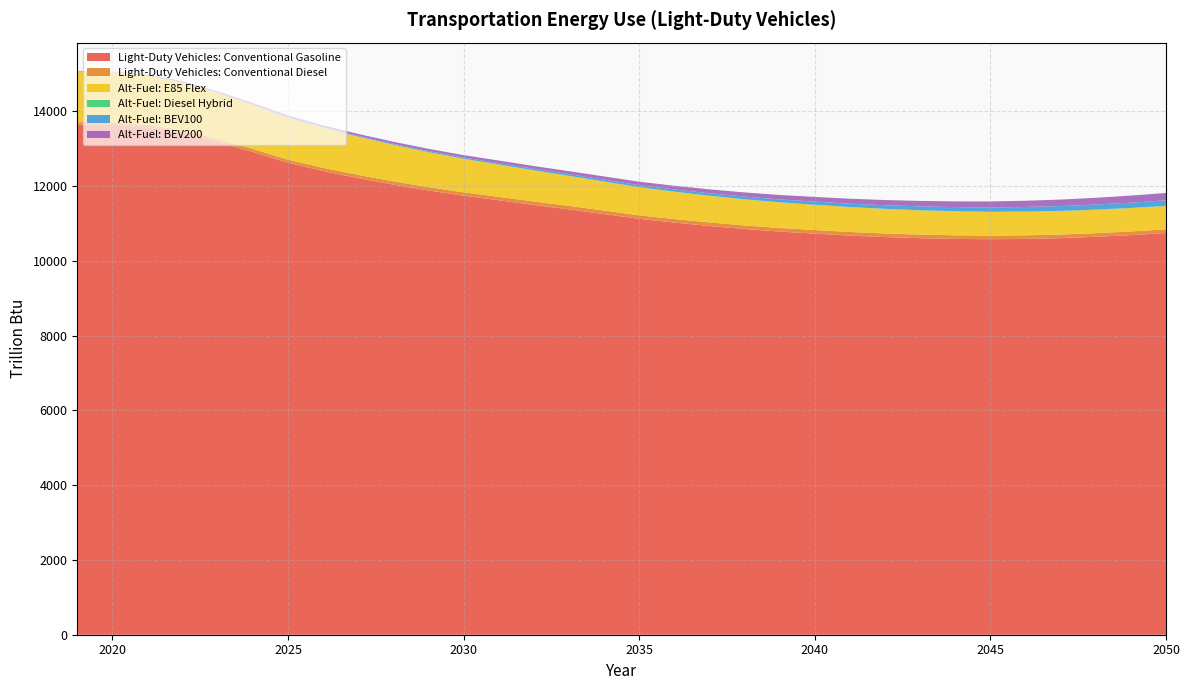

Reading left to right, extract all data points from this chart.

Light-Duty Vehicles: Conventional Gasoline: 2019=13649.7	2020=13636.7	2021=13570.0	2022=13418.3	2023=13183.7	2024=12915.5	2025=12627.2	2026=12405.9	2027=12215.3	2028=12042.5	2029=11885.6	2030=11745.8	2031=11624.7	2032=11498.6	2033=11379.9	2034=11254.3	2035=11126.4	2036=11027.0	2037=10935.8	2038=10855.0	2039=10786.8	2040=10731.0	2041=10679.2	2042=10639.2	2043=10609.4	2044=10589.7	2045=10581.1	2046=10589.6	2047=10610.2	2048=10645.7	2049=10691.3	2050=10746.8
Light-Duty Vehicles: Conventional Diesel: 2019=64.0	2020=66.7	2021=70.6	2022=75.4	2023=79.0	2024=81.4	2025=83.1	2026=84.9	2027=86.4	2028=87.7	2029=88.9	2030=90.1	2031=91.6	2032=92.5	2033=93.2	2034=93.7	2035=94.0	2036=94.4	2037=94.7	2038=95.0	2039=95.3	2040=96.2	2041=96.3	2042=96.2	2043=96.6	2044=96.5	2045=96.5	2046=96.6	2047=97.0	2048=97.5	2049=98.1	2050=98.8
Alt-Fuel: E85 Flex: 2019=1358.2	2020=1343.3	2021=1315.8	2022=1277.4	2023=1229.8	2024=1177.0	2025=1121.3	2026=1070.3	2027=1022.1	2028=976.9	2029=935.3	2030=897.5	2031=863.4	2032=831.2	2033=801.9	2034=774.8	2035=750.1	2036=729.5	2037=711.8	2038=696.4	2039=683.5	2040=672.7	2041=662.8	2042=654.2	2043=646.7	2044=640.1	2045=634.4	2046=630.1	2047=626.8	2048=624.6	2049=623.2	2050=622.7
Alt-Fuel: Diesel Hybrid: 2019=3.5	2020=3.6	2021=3.6	2022=3.5	2023=3.5	2024=3.4	2025=3.3	2026=3.2	2027=3.2	2028=3.2	2029=3.2	2030=3.2	2031=3.2	2032=3.2	2033=3.3	2034=3.4	2035=3.5	2036=3.7	2037=3.8	2038=4.0	2039=4.2	2040=4.4	2041=4.6	2042=4.8	2043=4.9	2044=5.1	2045=5.3	2046=5.8	2047=5.9	2048=6.1	2049=6.2	2050=6.3
Alt-Fuel: BEV100: 2019=4.8	2020=6.0	2021=7.3	2022=8.7	2023=10.3	2024=12.5	2025=15.6	2026=18.9	2027=22.1	2028=25.4	2029=28.7	2030=32.3	2031=36.0	2032=40.0	2033=44.3	2034=48.8	2035=53.6	2036=58.9	2037=64.5	2038=70.5	2039=76.7	2040=83.2	2041=89.7	2042=96.3	2043=102.8	2044=109.1	2045=115.3	2046=121.7	2047=128.0	2048=134.5	2049=141.0	2050=147.6
Alt-Fuel: BEV200: 2019=6.7	2020=11.8	2021=18.5	2022=24.7	2023=30.5	2024=35.6	2025=40.0	2026=44.3	2027=48.6	2028=53.0	2029=57.5	2030=62.5	2031=68.0	2032=73.8	2033=79.8	2034=86.0	2035=92.2	2036=98.8	2037=105.4	2038=112.1	2039=118.9	2040=125.6	2041=132.3	2042=139.1	2043=145.9	2044=152.8	2045=159.7	2046=166.8	2047=174.0	2048=181.3	2049=188.8	2050=196.3